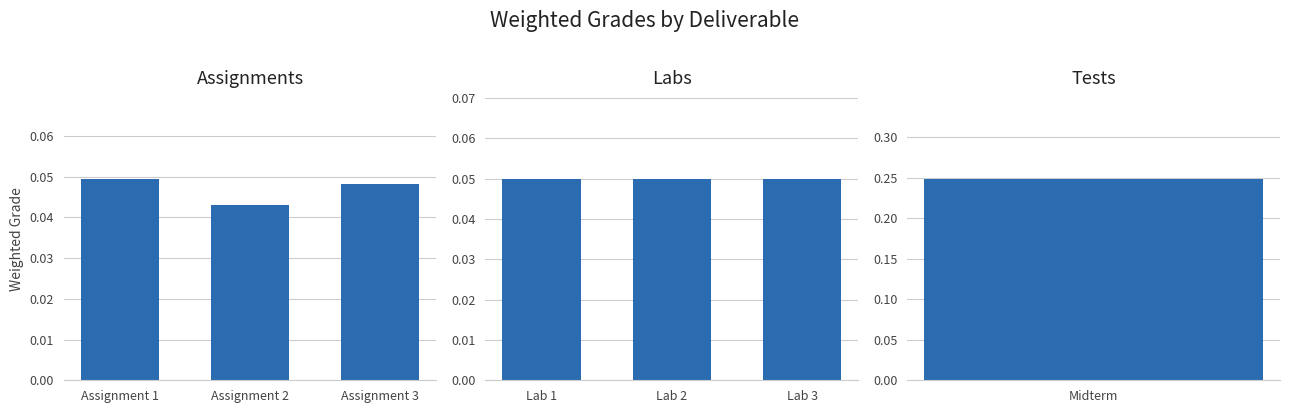

What is the value of the Labs bar at the 1st from the left?

0.1